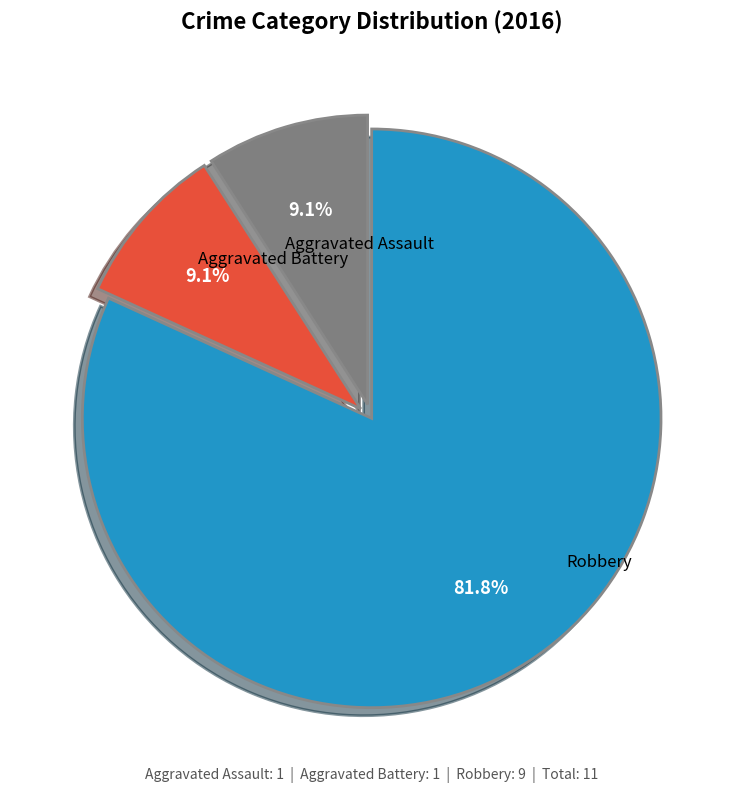

Is there a majority slice in this chart?

Yes